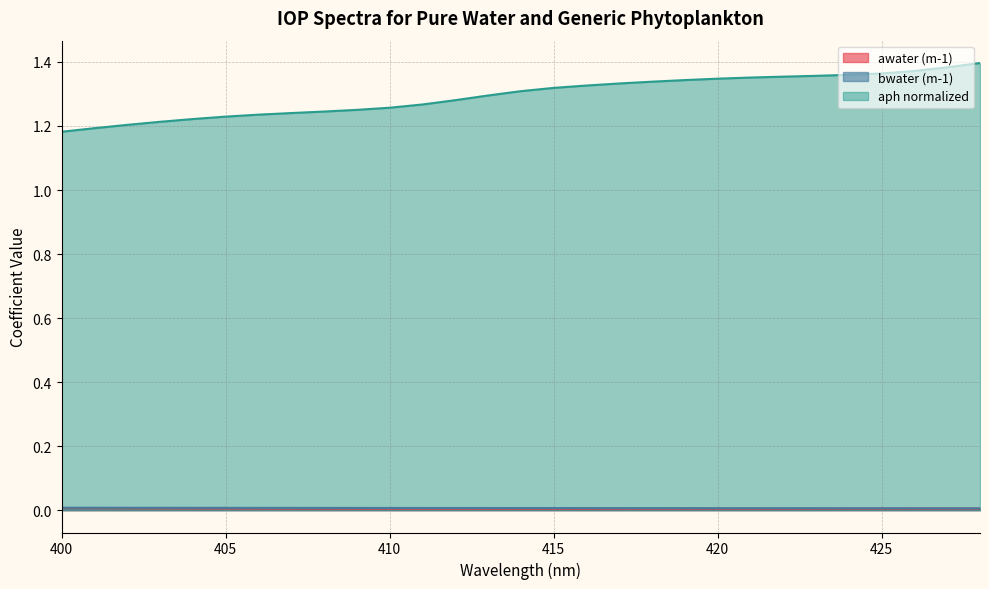

True or false: awater (m-1) and bwater (m-1) cross at least once.

False